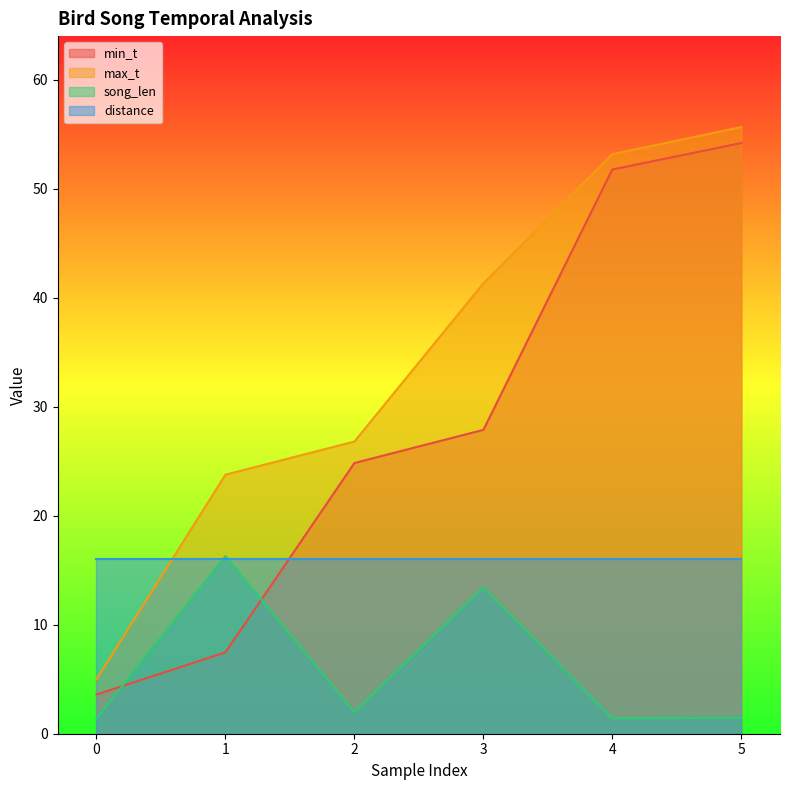

Does the chart display data point markers on the line(s)?

No